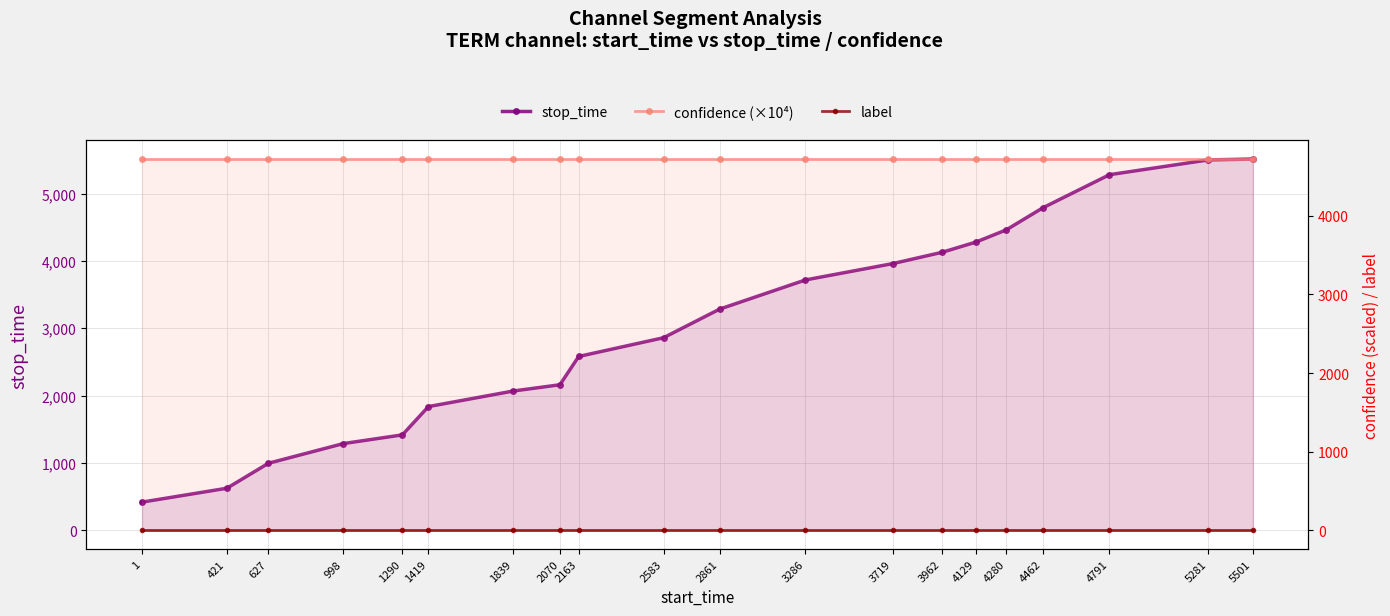

What are all the series names shown in the legend?

stop_time, confidence (×10⁴), label